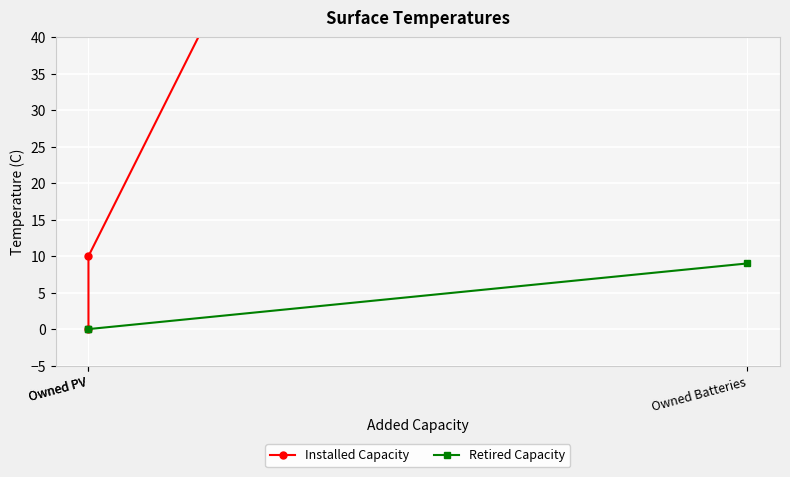

How many lines are shown in the chart?

2